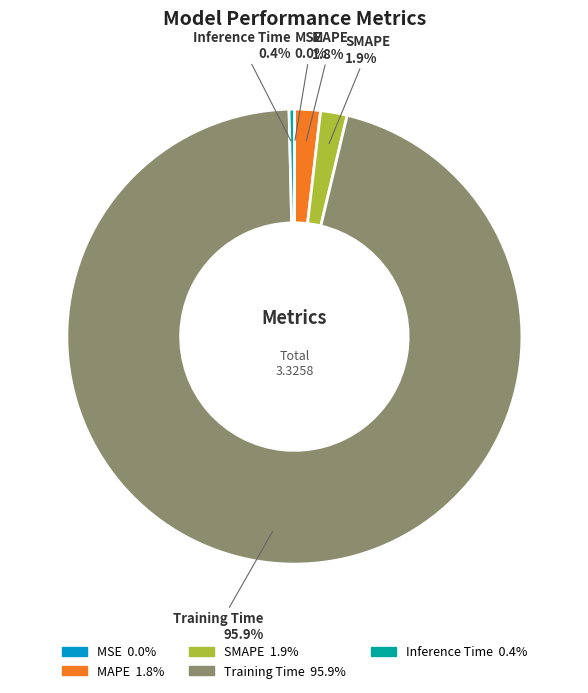

Do MAPE and Training Time together represent more than half of the pie?

Yes